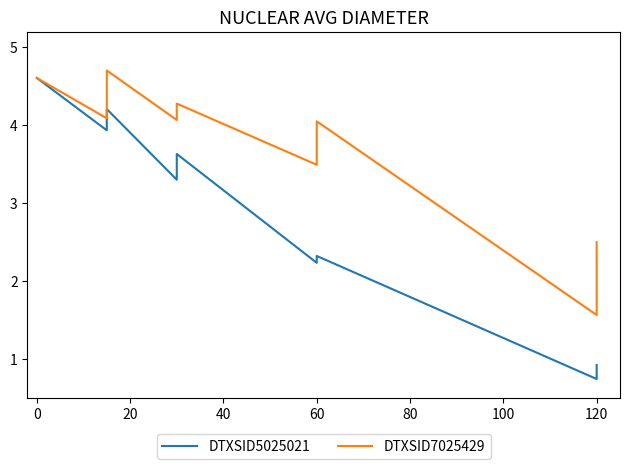

Reading right to left, list all the values displayed in this chart.

DTXSID5025021: 0.9	0.8	0.7	2.3	2.3	2.2	3.6	3.5	3.3	4.2	4.2	3.9	4.6	4.6	4.6
DTXSID7025429: 2.5	1.9	1.6	4.0	3.6	3.5	4.3	4.1	4.1	4.7	4.4	4.1	4.6	4.6	4.6